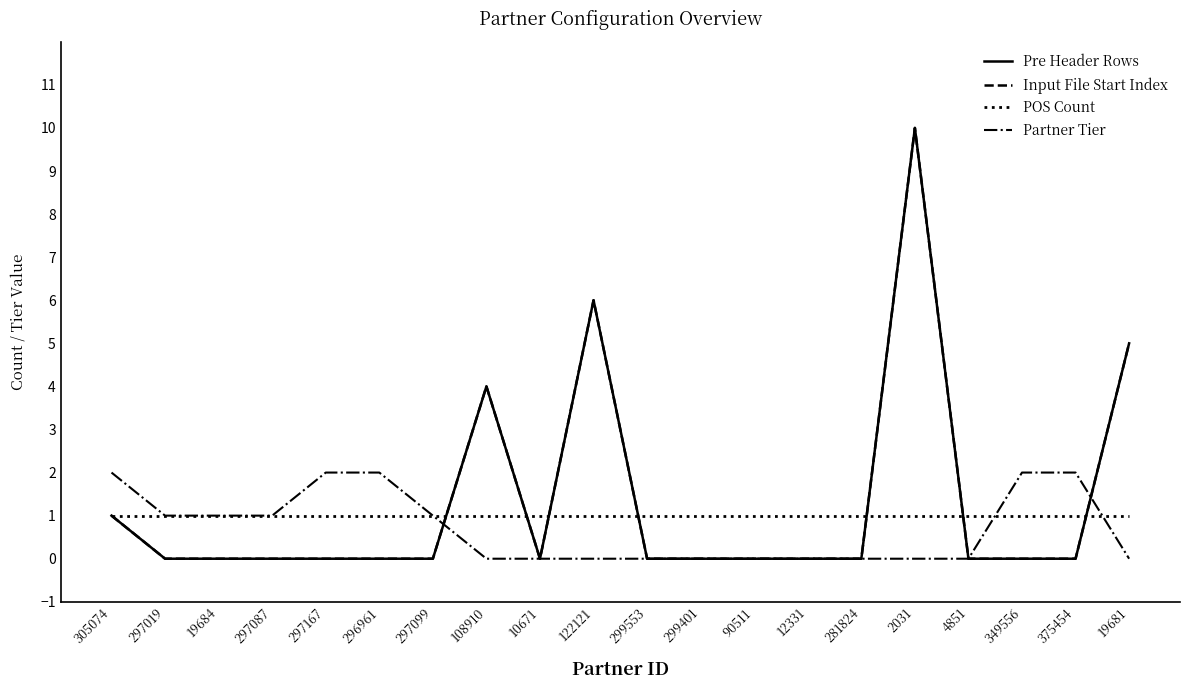

Is this an area chart (filled region under the line)?

No